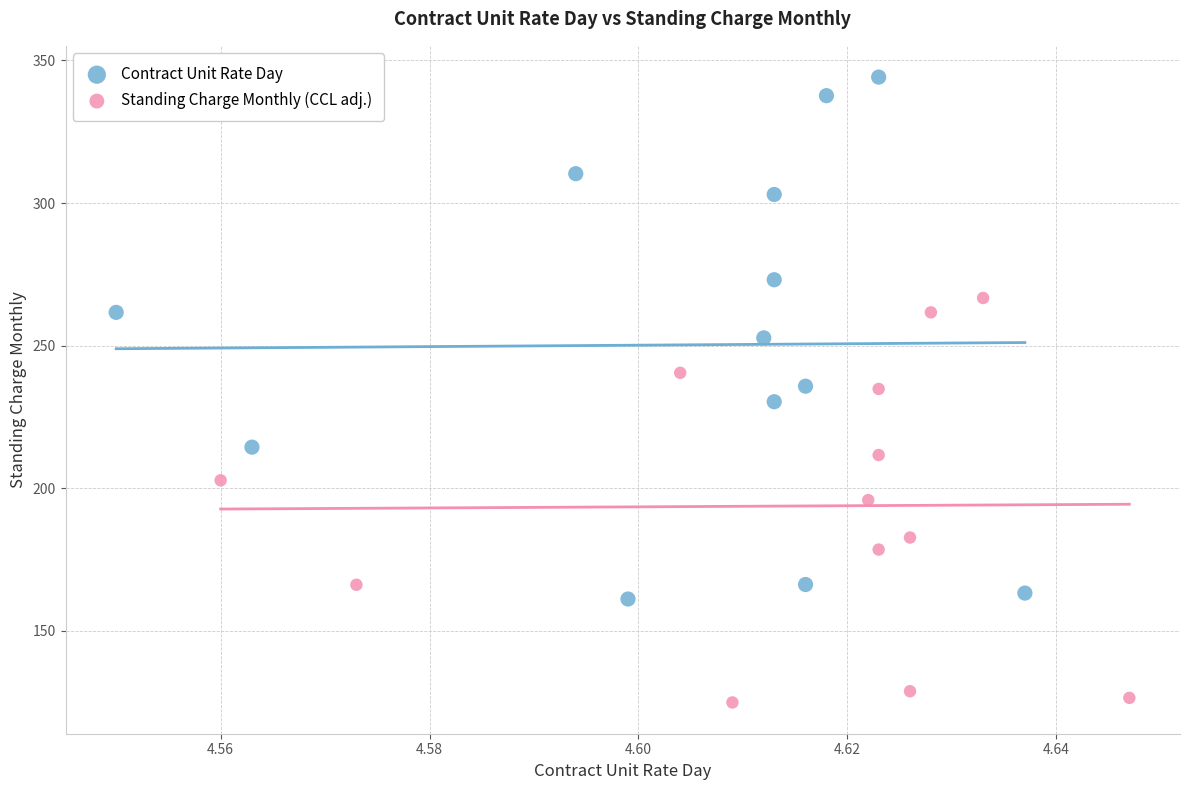

Which series contains the highest Y value?

Contract Unit Rate Day